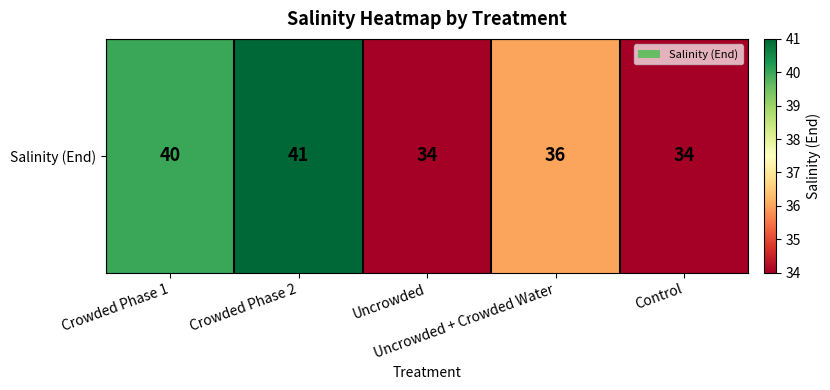

Reading left to right, transcribe all the data shown in this chart.

40	41	34	36	34